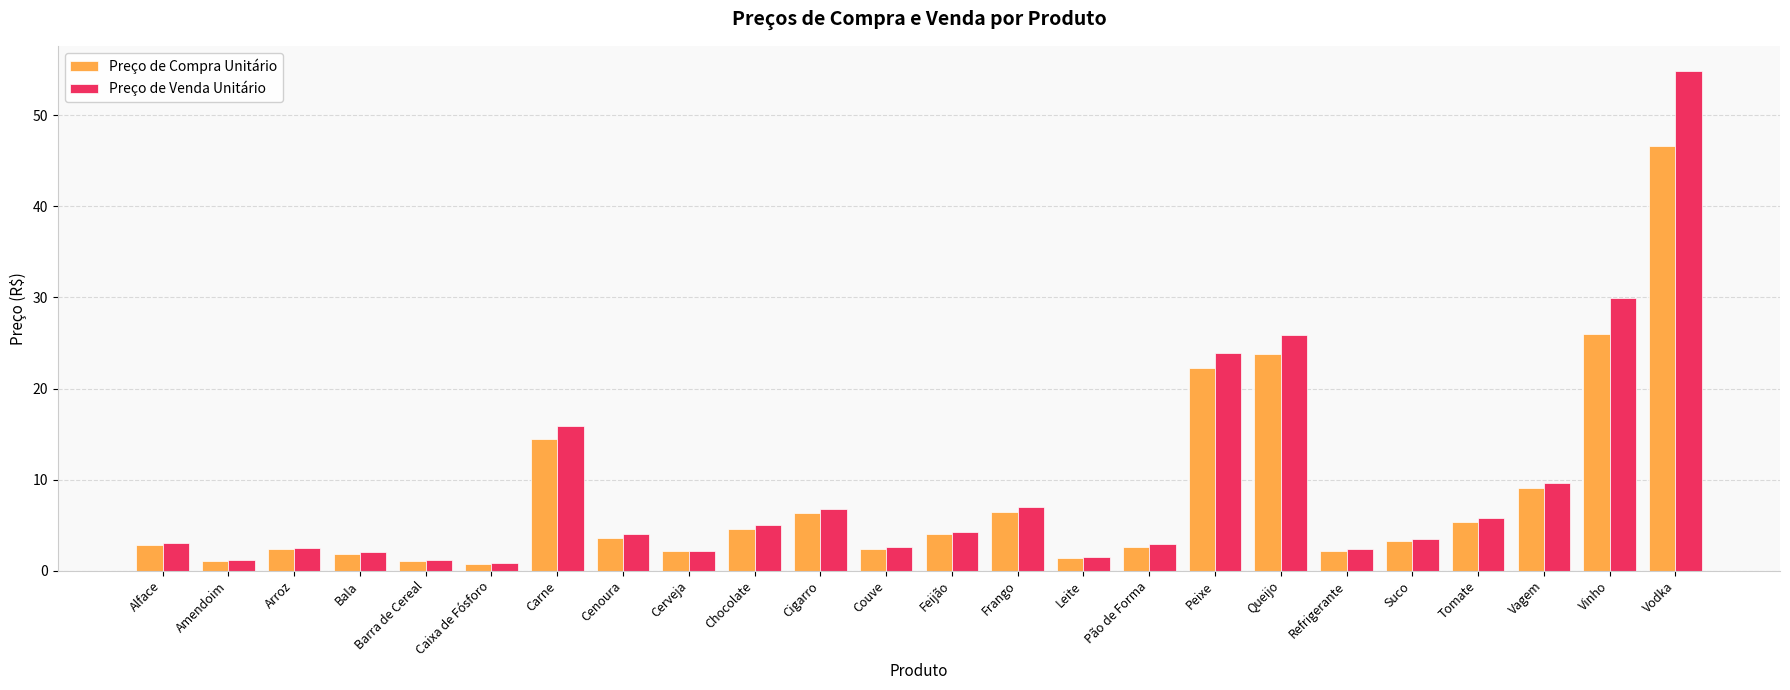

What is the maximum value for Preço de Compra Unitário?

46.7